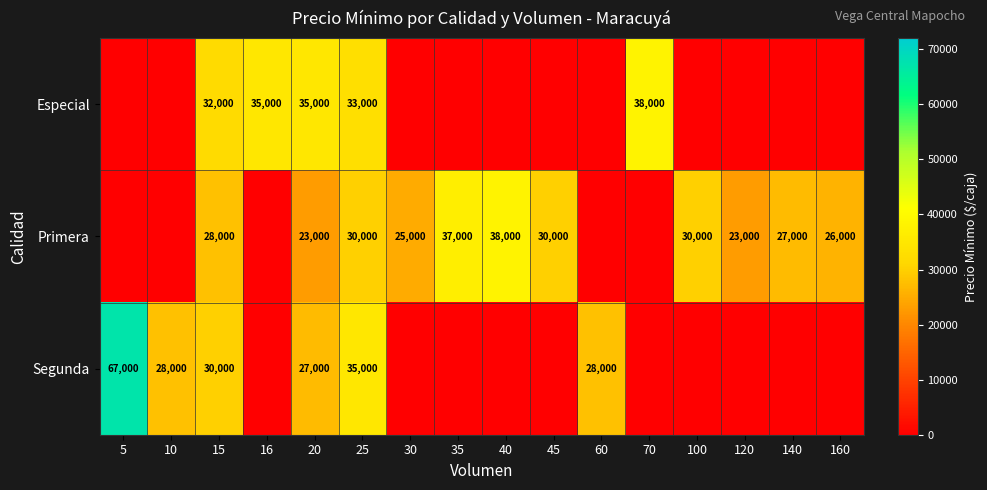

The value of Primera at 20 is 33424. True or false?

False